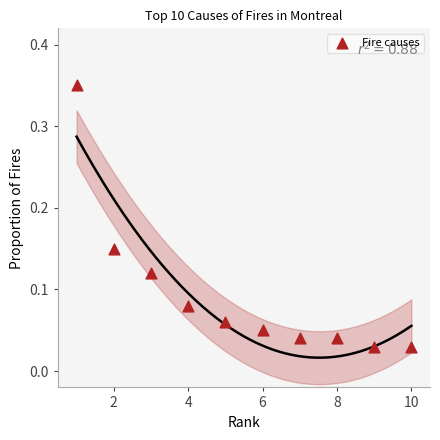

What is the average X value?

5.5